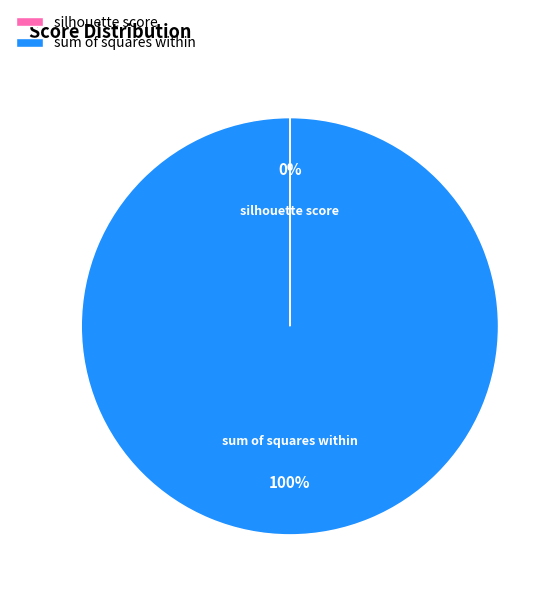

To the nearest percent, what is the difference between the largest and smallest slice percentages?

100%